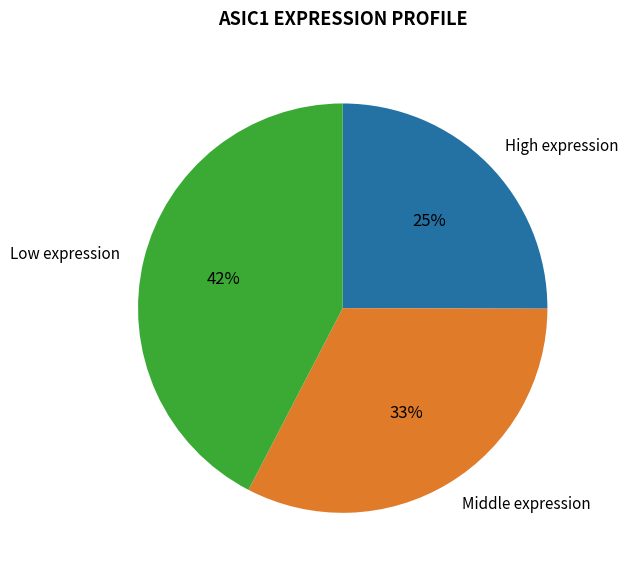

Which category has the biggest portion of the pie?

Low expression